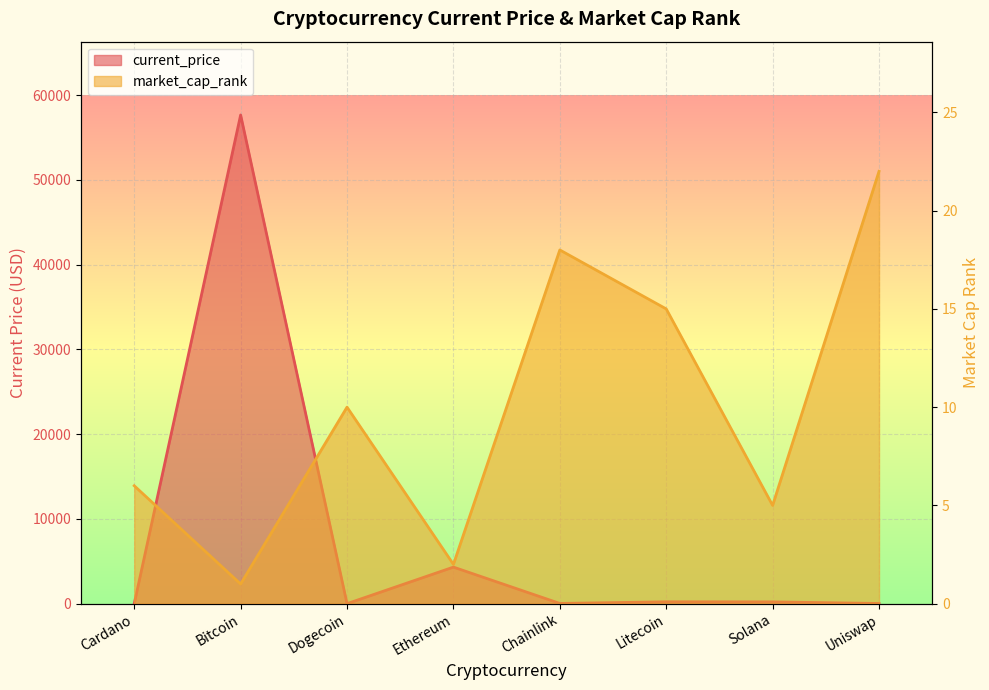

Rank the series by their maximum value, from highest to lowest.

current_price, market_cap_rank